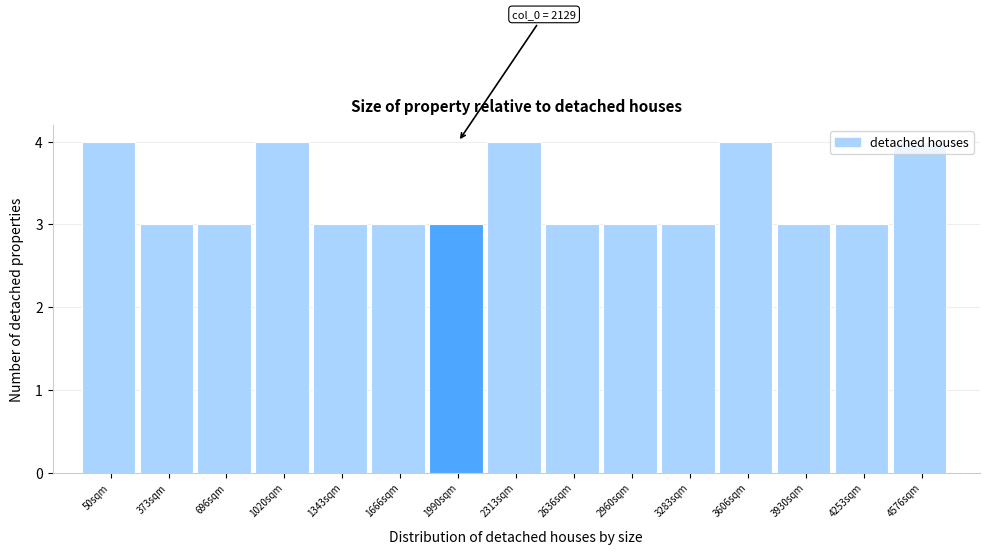

What is the label of the 10th bar from the left?

2960sqm